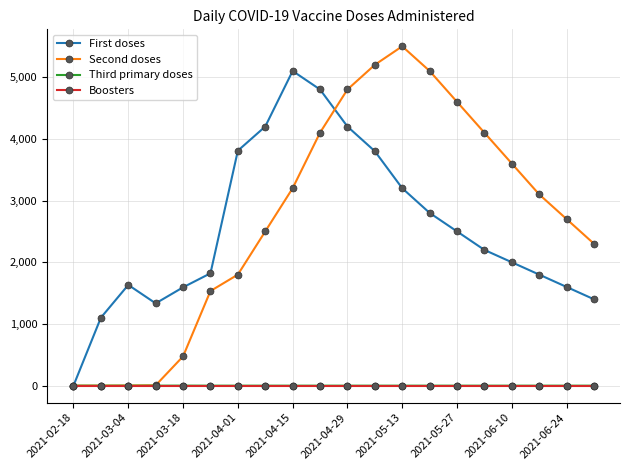

Which series has the widest spread of values?

Second doses